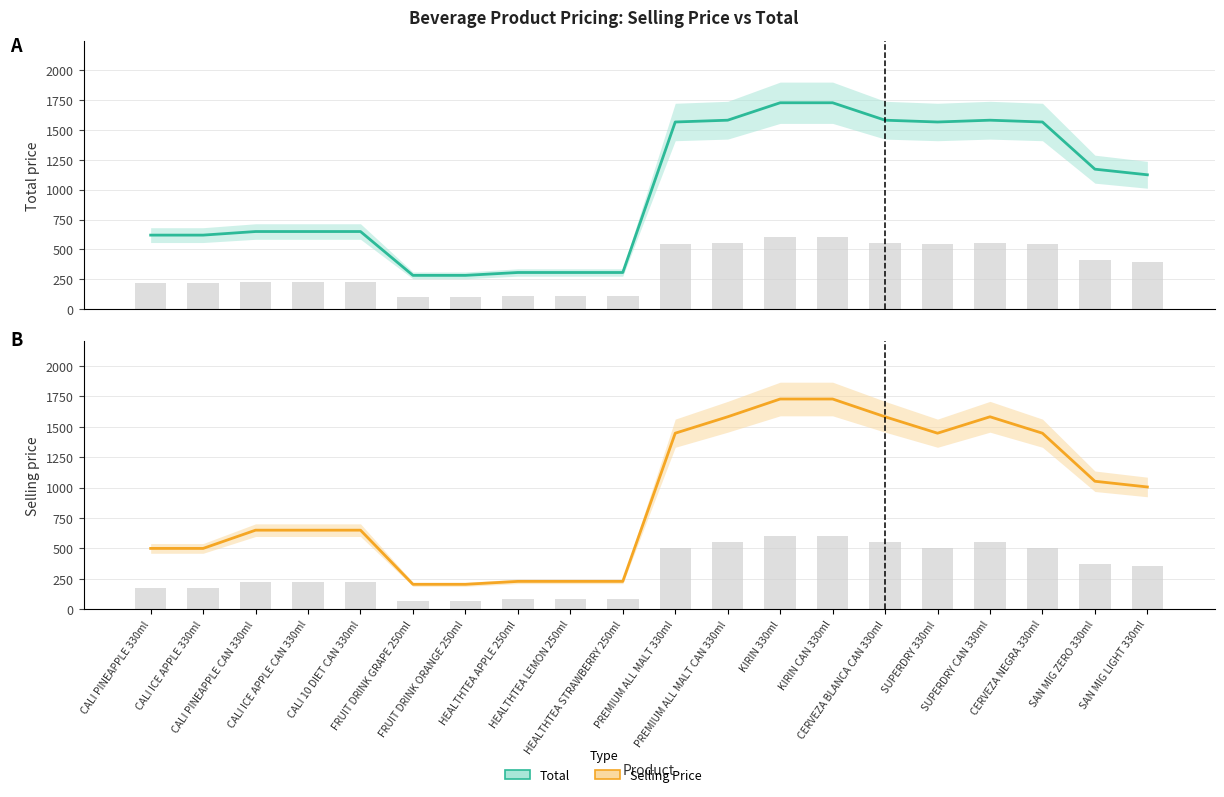

Reading right to left, transcribe all the data shown in this chart.

Total: SAN MIG LIGHT 330ml=1125	SAN MIG ZERO 330ml=1172	CERVEZA NEGRA 330ml=1567	SUPERDRY CAN 330ml=1582	SUPERDRY 330ml=1567	CERVEZA BLANCA CAN 330ml=1582	KIRIN CAN 330ml=1728	KIRIN 330ml=1728	PREMIUM ALL MALT CAN 330ml=1582	PREMIUM ALL MALT 330ml=1567	HEALTHTEA STRAWBERRY 250ml=307	HEALTHTEA LEMON 250ml=307	HEALTHTEA APPLE 250ml=307	FRUIT DRINK ORANGE 250ml=283	FRUIT DRINK GRAPE 250ml=283	CALI 10 DIET CAN 330ml=650	CALI ICE APPLE CAN 330ml=650	CALI PINEAPPLE CAN 330ml=650	CALI ICE APPLE 330ml=620	CALI PINEAPPLE 330ml=620
Selling Price: SAN MIG LIGHT 330ml=1005	SAN MIG ZERO 330ml=1052	CERVEZA NEGRA 330ml=1447	SUPERDRY CAN 330ml=1582	SUPERDRY 330ml=1447	CERVEZA BLANCA CAN 330ml=1582	KIRIN CAN 330ml=1728	KIRIN 330ml=1728	PREMIUM ALL MALT CAN 330ml=1582	PREMIUM ALL MALT 330ml=1447	HEALTHTEA STRAWBERRY 250ml=229	HEALTHTEA LEMON 250ml=229	HEALTHTEA APPLE 250ml=229	FRUIT DRINK ORANGE 250ml=205	FRUIT DRINK GRAPE 250ml=205	CALI 10 DIET CAN 330ml=650	CALI ICE APPLE CAN 330ml=650	CALI PINEAPPLE CAN 330ml=650	CALI ICE APPLE 330ml=500	CALI PINEAPPLE 330ml=500